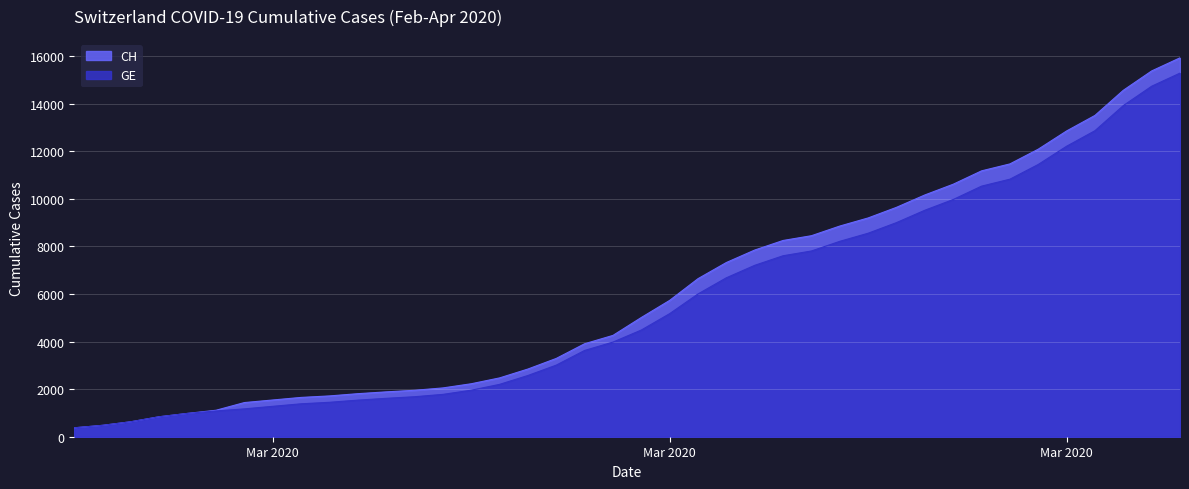

How many lines are shown in the chart?

2